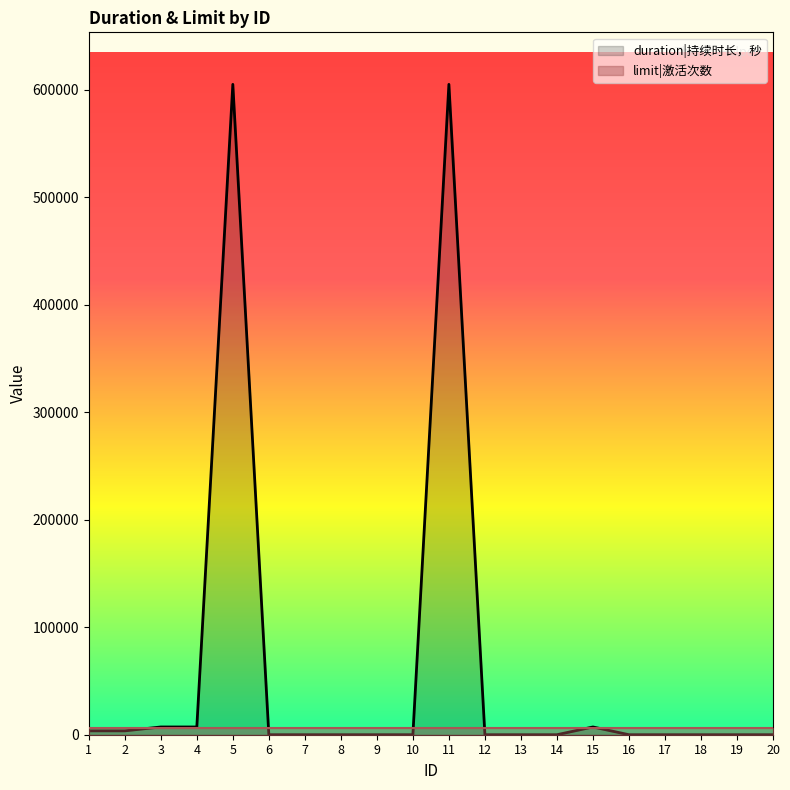

The value at 14 is -390083. True or false?

False